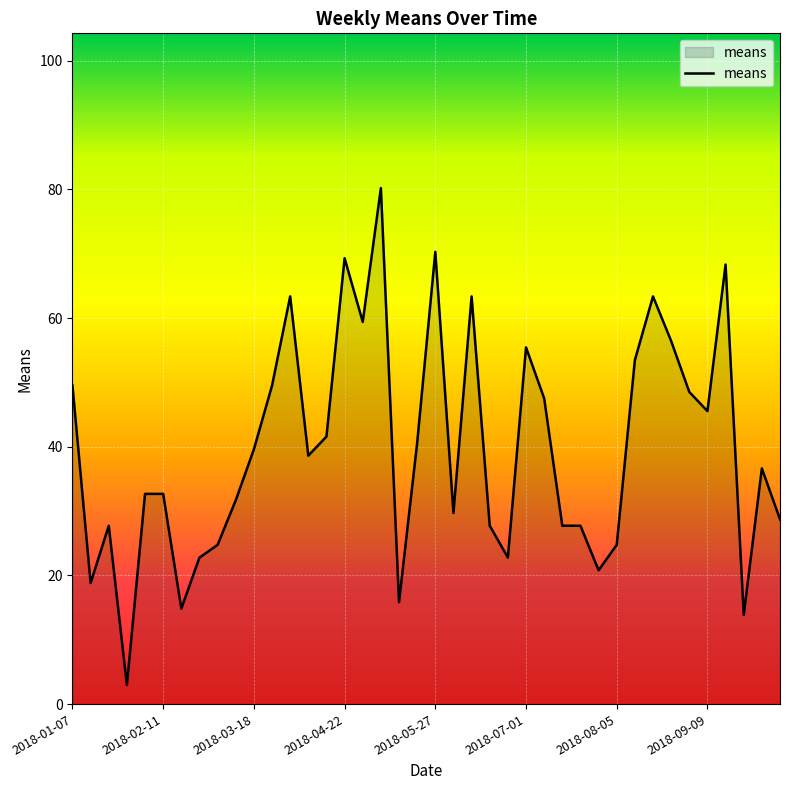

What is the greatest value displayed?

80.2